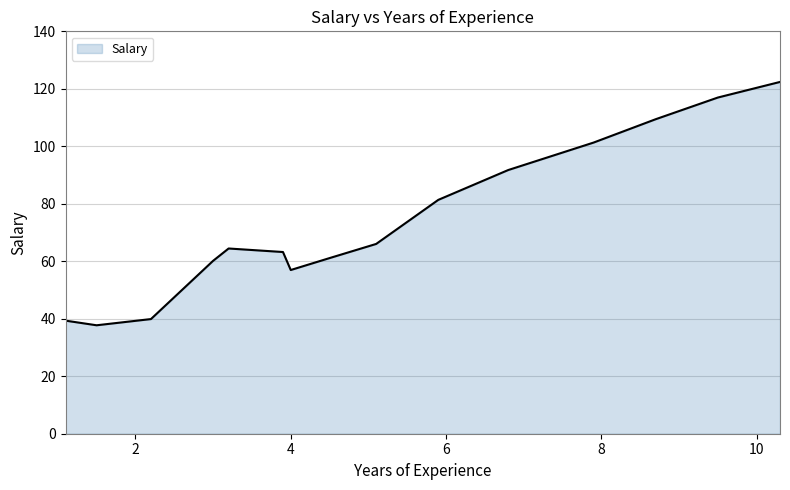

What is the greatest value displayed?

122.4